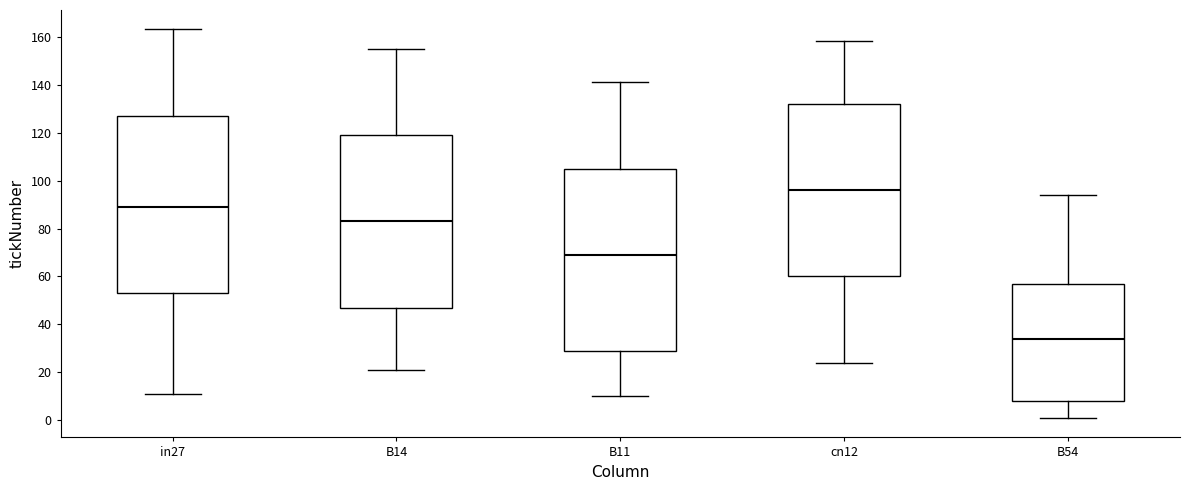

Reading left to right, transcribe this box plot: for each box, give where its median line is, the range the box spans, and where its two whiskers end, as read against the y-axis. The values are not printed on the chart, so give them approximately, as read against the axis.

in27: median 90, box 54 to 128, whiskers 12 to 164
B14: median 84, box 48 to 120, whiskers 22 to 156
B11: median 70, box 30 to 106, whiskers 10 to 142
cn12: median 96, box 60 to 132, whiskers 24 to 158
B54: median 34, box 8 to 58, whiskers 2 to 94